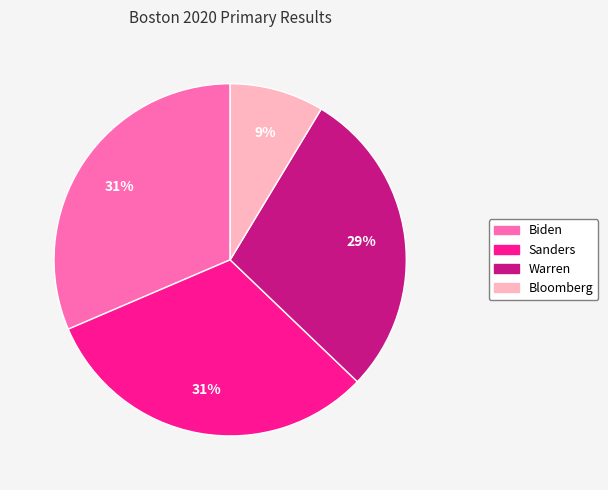

To the nearest percent, what is the average slice percentage?

25%